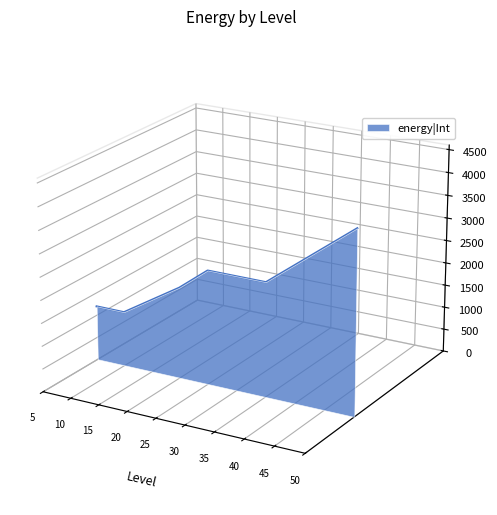

True or false: there are more than 1 points higher than both neighbors.

False